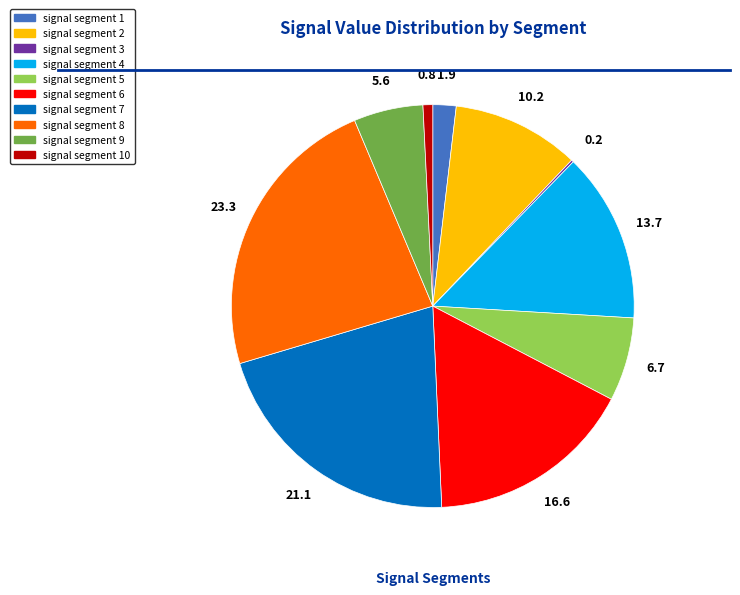

Do signal segment 4 and signal segment 10 together represent more than half of the pie?

No